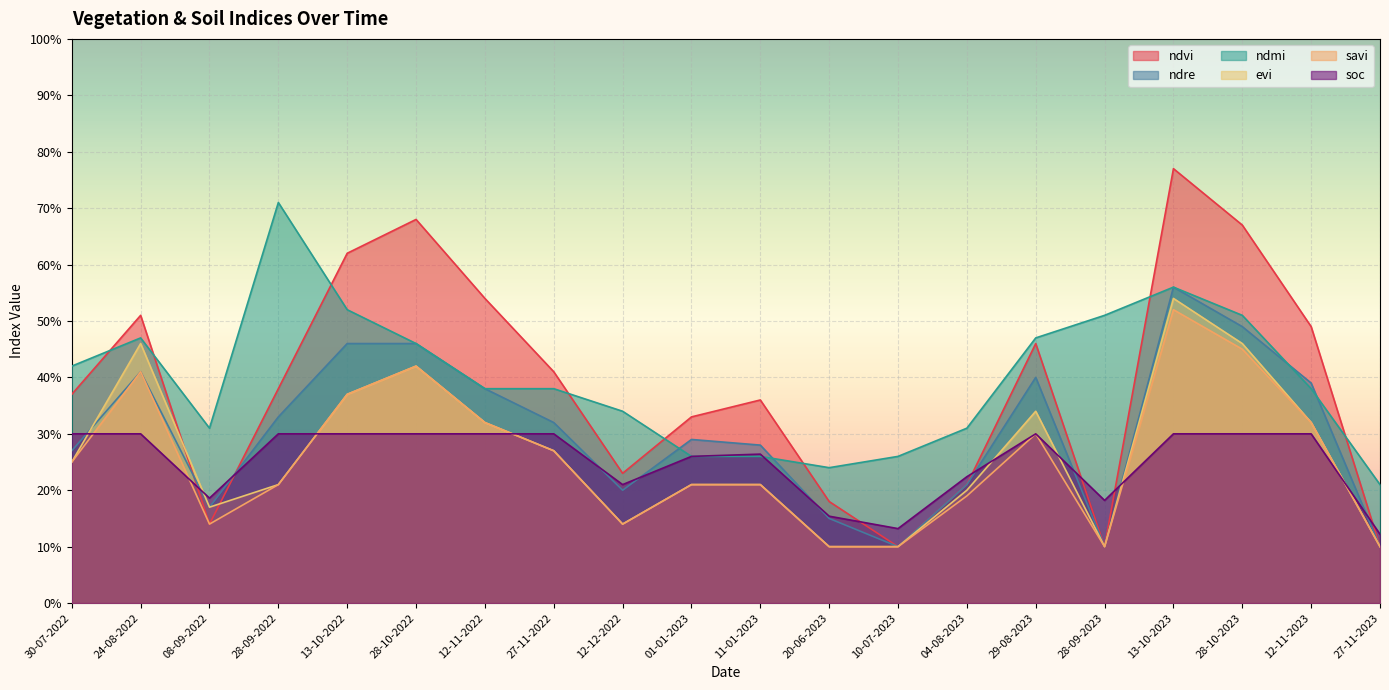

Reading left to right, extract all data points from this chart.

ndvi: 0.4	0.5	0.1	0.4	0.6	0.7	0.5	0.4	0.2	0.3	0.4	0.2	0.1	0.2	0.5	0.1	0.8	0.7	0.5	0.1
ndre: 0.3	0.4	0.2	0.3	0.5	0.5	0.4	0.3	0.2	0.3	0.3	0.1	0.1	0.2	0.4	0.1	0.6	0.5	0.4	0.1
ndmi: 0.4	0.5	0.3	0.7	0.5	0.5	0.4	0.4	0.3	0.3	0.3	0.2	0.3	0.3	0.5	0.5	0.6	0.5	0.4	0.2
evi: 0.2	0.5	0.2	0.2	0.4	0.4	0.3	0.3	0.1	0.2	0.2	0.1	0.1	0.2	0.3	0.1	0.5	0.5	0.3	0.1
savi: 0.2	0.4	0.1	0.2	0.4	0.4	0.3	0.3	0.1	0.2	0.2	0.1	0.1	0.2	0.3	0.1	0.5	0.5	0.3	0.1
soc: 0.3	0.3	0.2	0.3	0.3	0.3	0.3	0.3	0.2	0.3	0.3	0.2	0.1	0.2	0.3	0.2	0.3	0.3	0.3	0.1